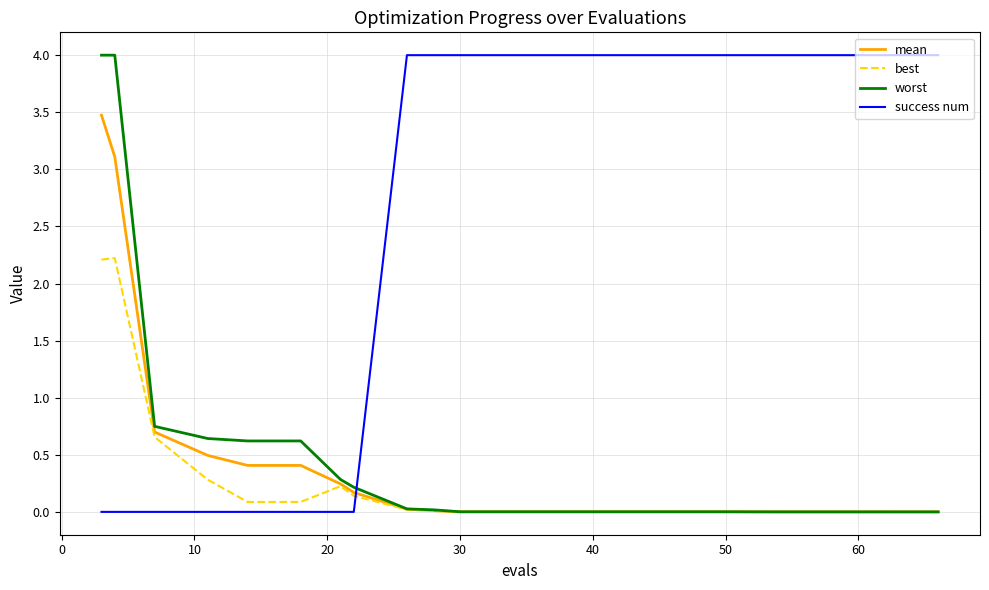

How many distinct data groups are displayed?

4